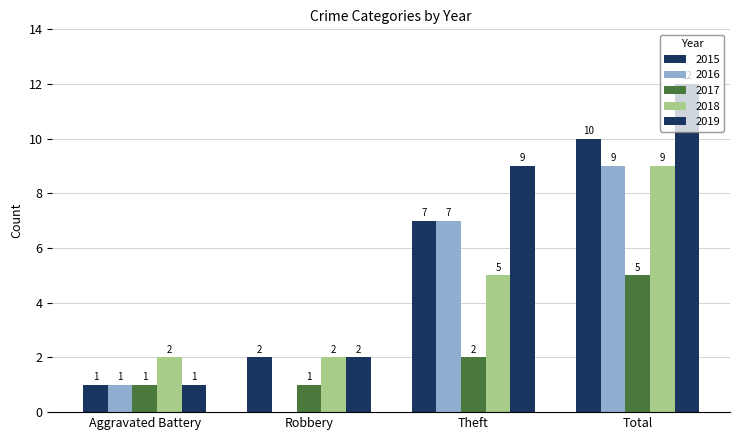

Count the number of data series in this chart.

5